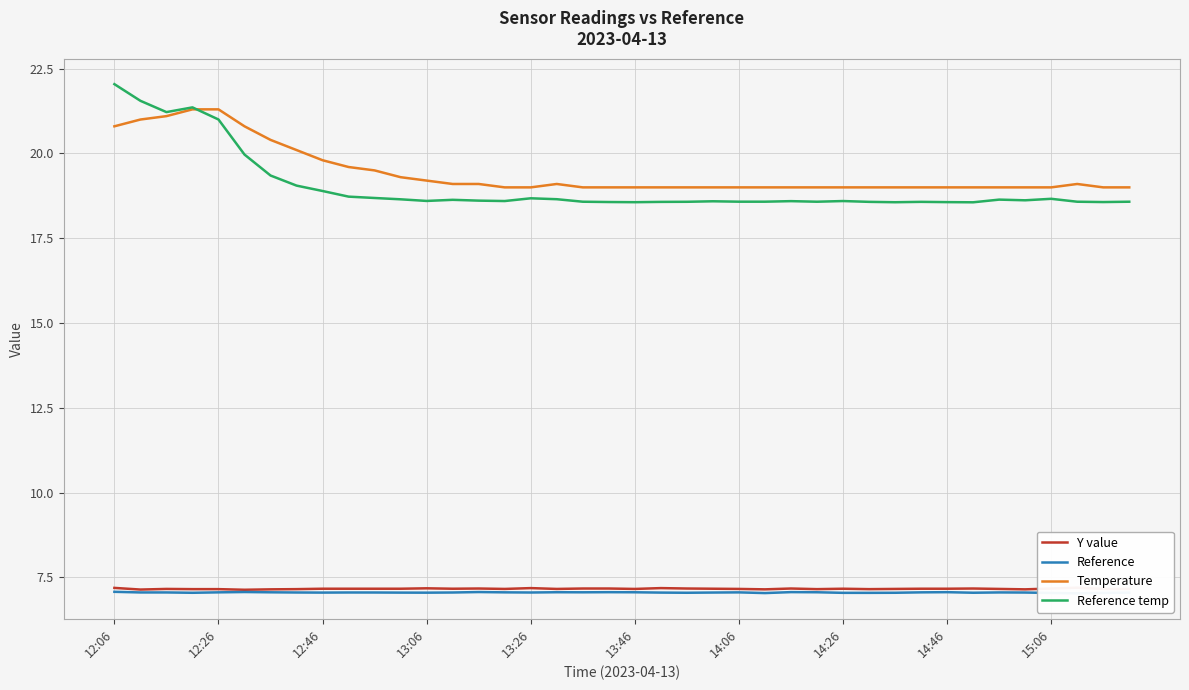

What is the maximum value for Temperature?

21.3